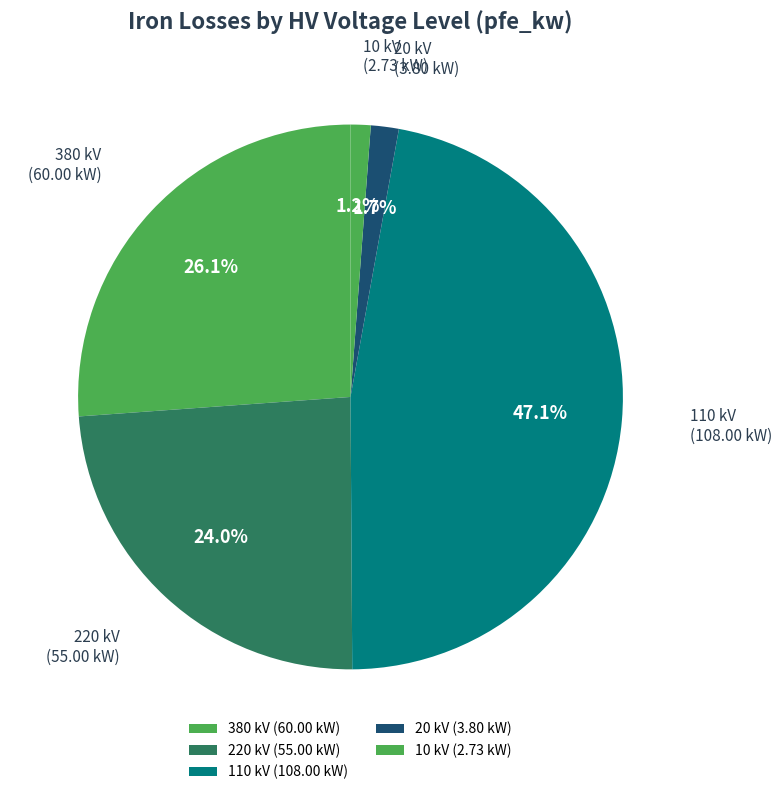

Is there a majority slice in this chart?

No